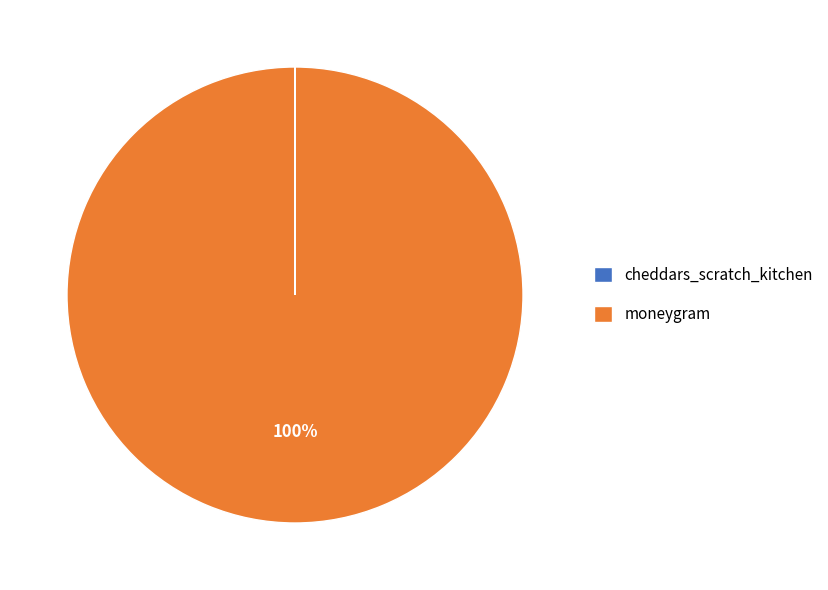

To the nearest percent, what portion does moneygram represent?

100%